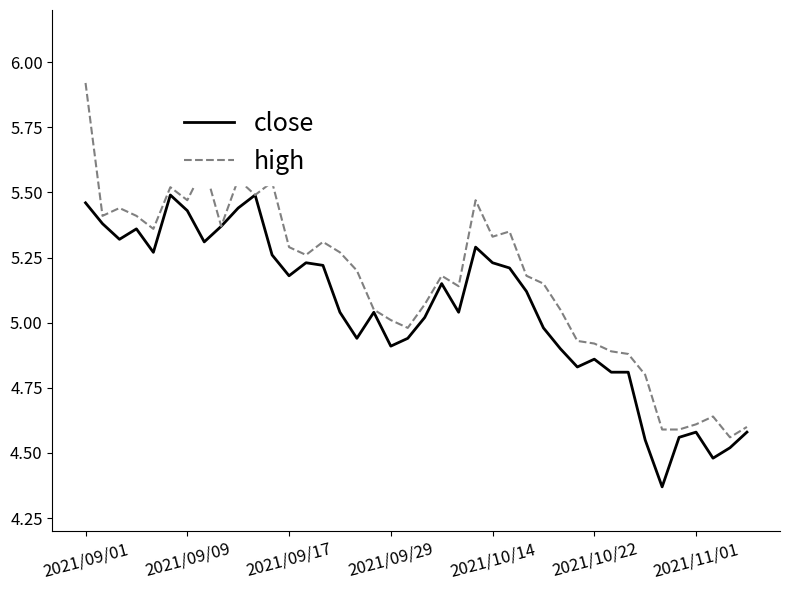

Rank the series by their maximum value, from highest to lowest.

high, close